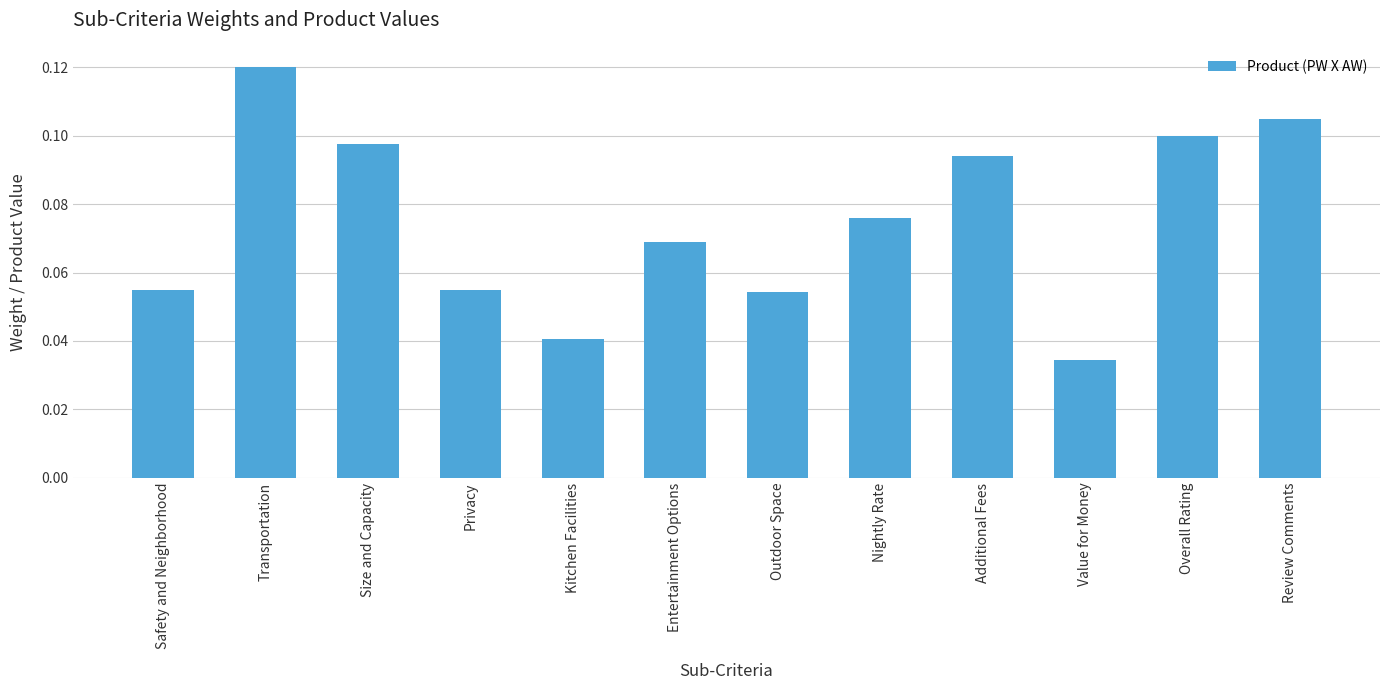

At which label is the value closest to 0?

Value for Money